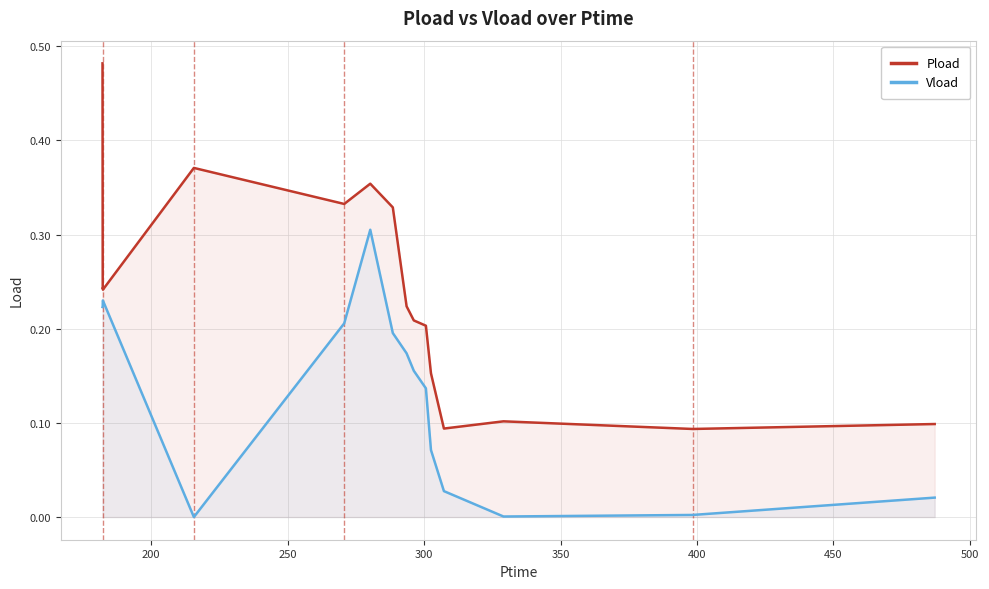

What is the value of the Pload point at the 3rd from the left?

0.2